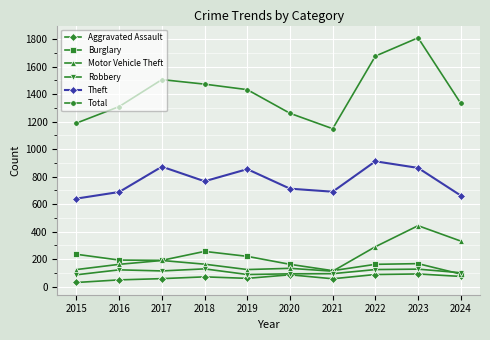

How many lines are shown in the chart?

6